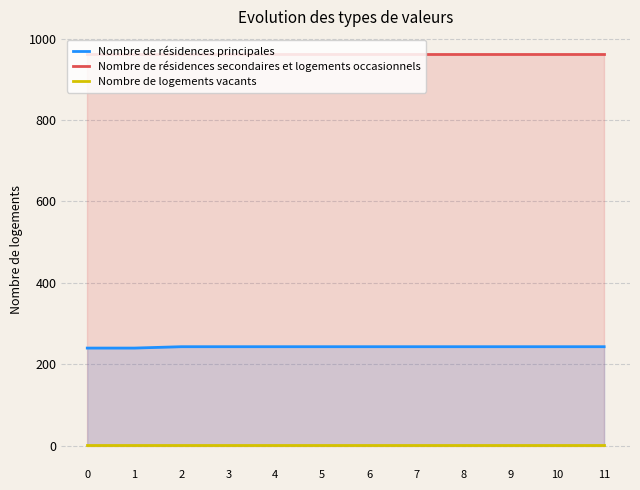

True or false: Nombre de résidences principales and Nombre de résidences secondaires et logements occasionnels cross at least once.

False